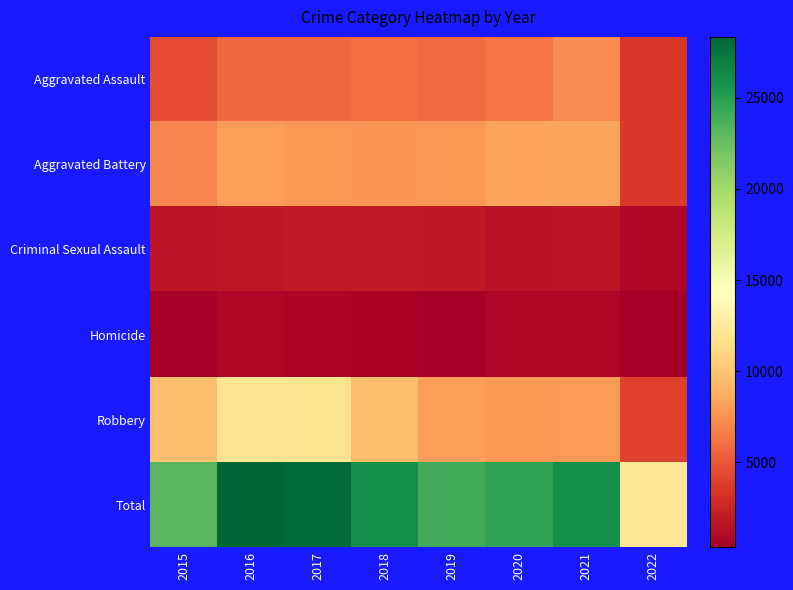

Reading right to left, list all the values displayed in this chart.

Aggravated Assault: 2022=3453	2021=7242	2020=6263	2019=5840	2018=6001	2017=5793	2016=5712	2015=4480
Aggravated Battery: 2022=3547	2021=8348	2020=8319	2019=7857	2018=7735	2017=7845	2016=8085	2015=7018
Criminal Sexual Assault: 2022=831	2021=1666	2020=1433	2019=1859	2018=1963	2017=1925	2016=1807	2015=1655
Homicide: 2022=332	2021=801	2020=785	2019=498	2018=589	2017=672	2016=786	2015=496
Robbery: 2022=4015	2021=7919	2020=7855	2019=7994	2018=9679	2017=11880	2016=11960	2015=9638
Total: 2022=12178	2021=25976	2020=24655	2019=24048	2018=25967	2017=28115	2016=28350	2015=23287